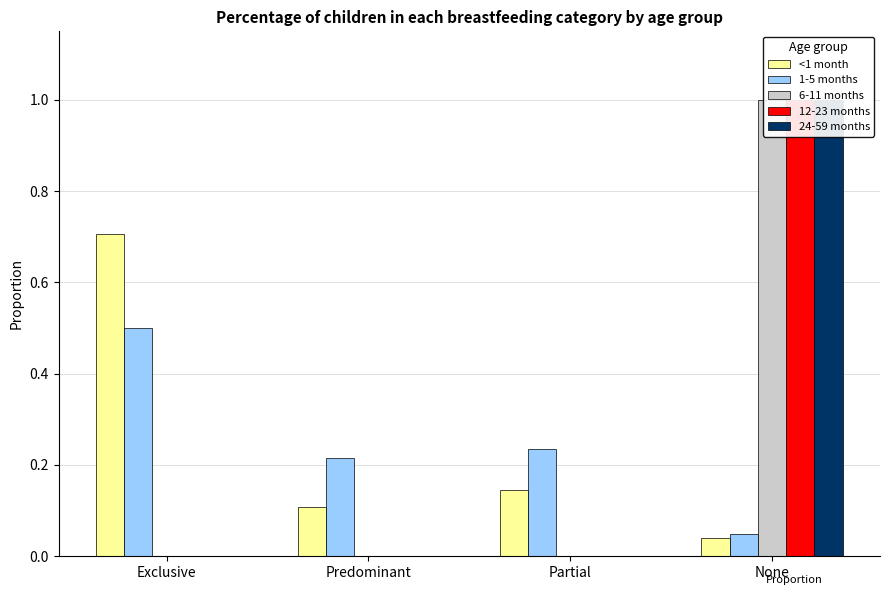

Which category has the lowest value in the 24-59 months series?

Exclusive